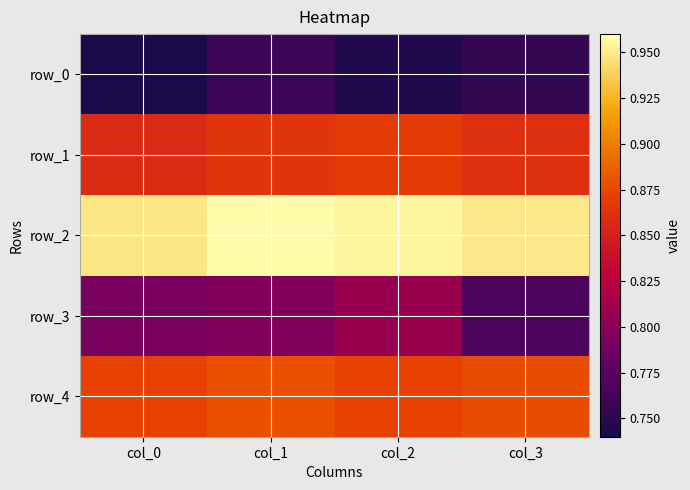

Reading right to left, list all the values displayed in this chart.

row_0: col_3=0.8	col_2=0.7	col_1=0.8	col_0=0.7
row_1: col_3=0.9	col_2=0.9	col_1=0.9	col_0=0.9
row_2: col_3=0.9	col_2=1.0	col_1=1.0	col_0=0.9
row_3: col_3=0.8	col_2=0.8	col_1=0.8	col_0=0.8
row_4: col_3=0.9	col_2=0.9	col_1=0.9	col_0=0.9